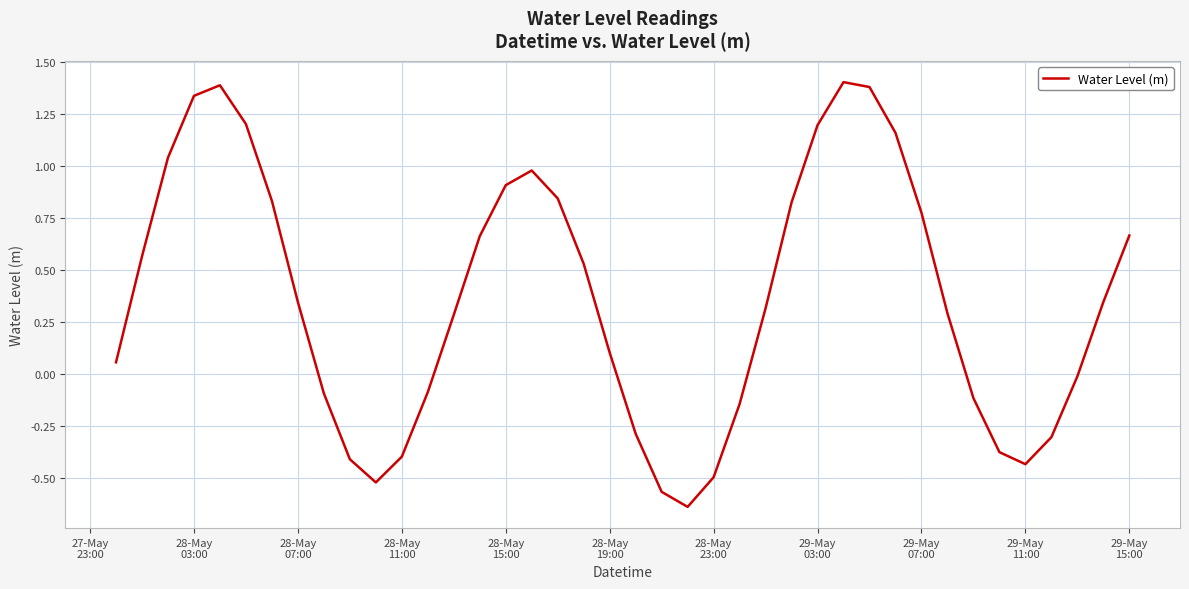

How many values are below zero?

15